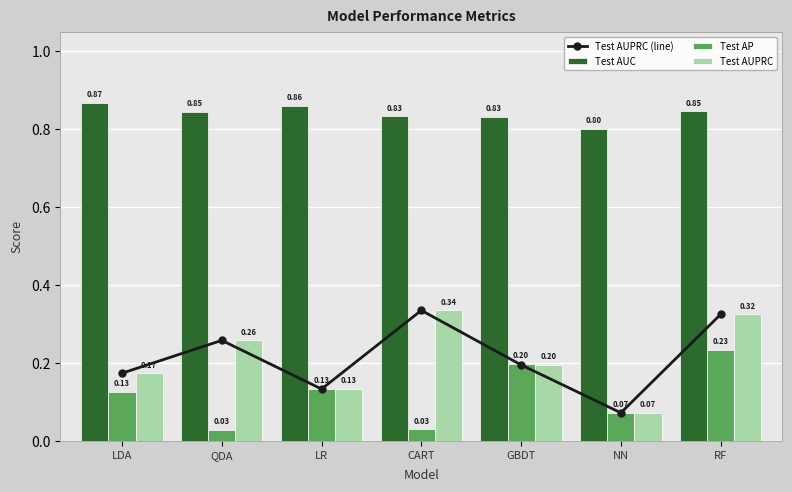

What are all the series names shown in the legend?

Test AUPRC (line), Test AUC, Test AP, Test AUPRC